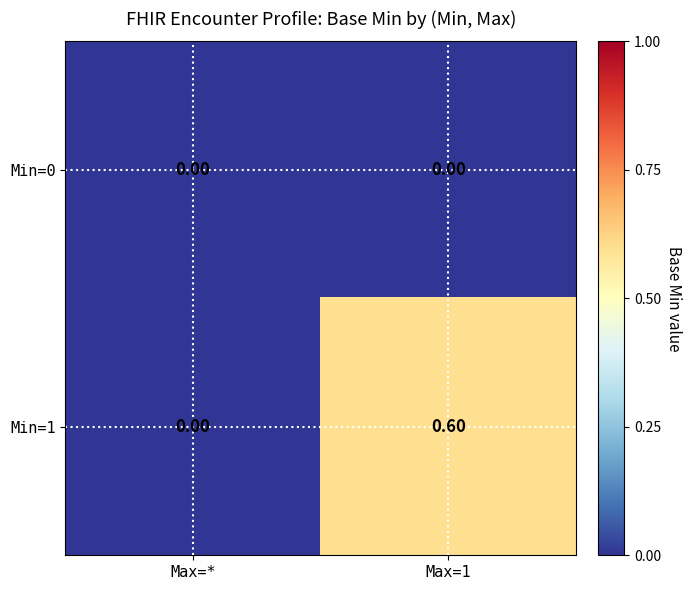

Which series has the widest spread of values?

Min=1